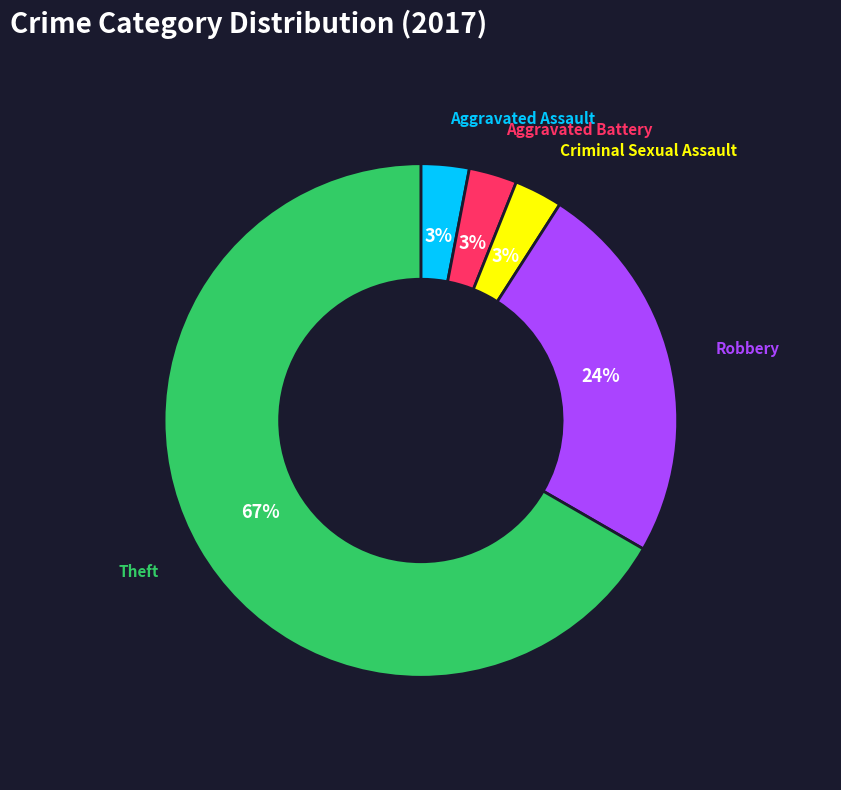

How many slices are in this pie chart?

5